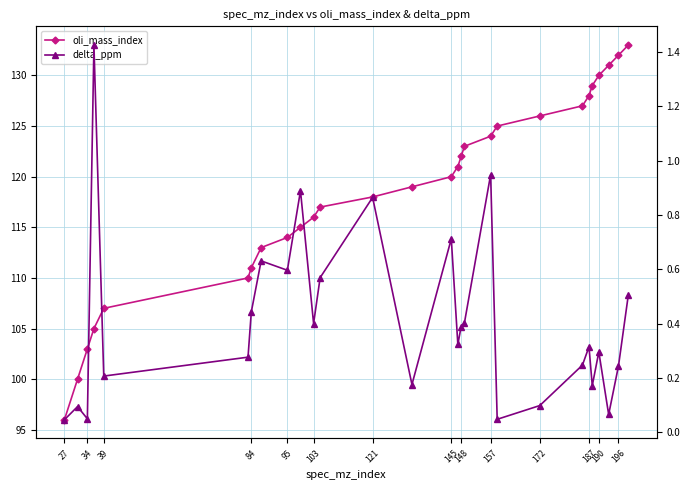

What is the difference between the maximum and minimum values in the delta_ppm series?

1.4